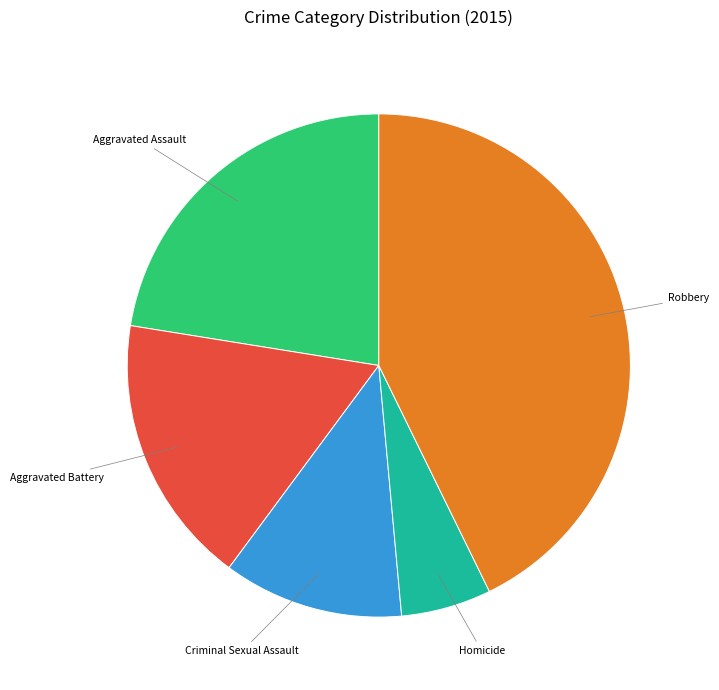

Does any single category account for the majority?

No